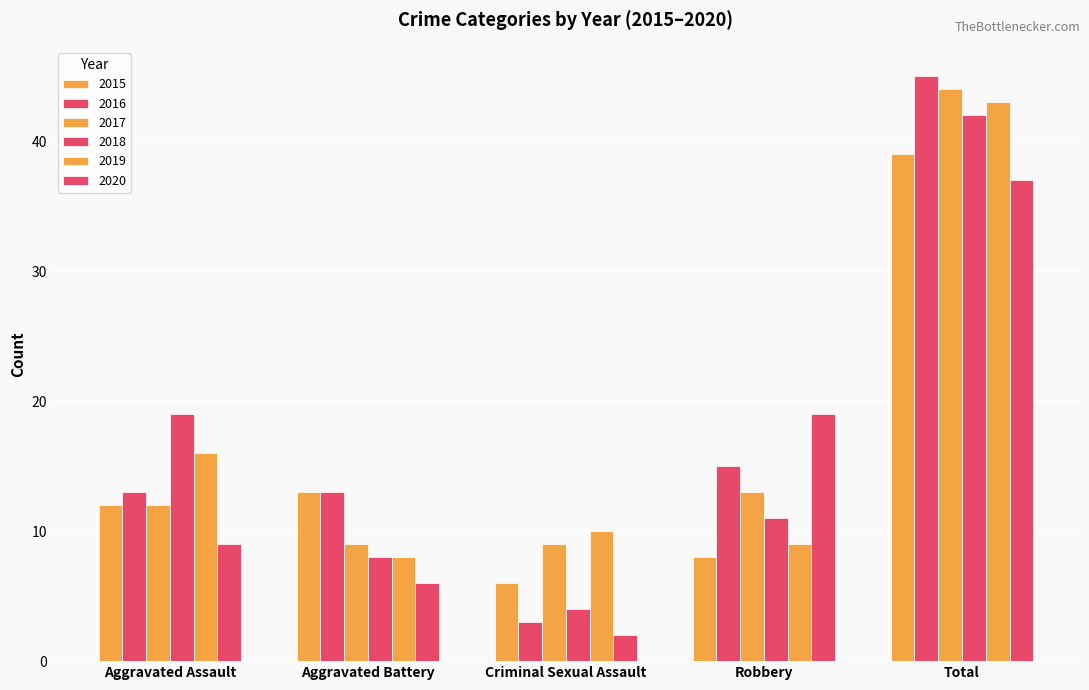

The value of 2016 at Aggravated Battery is 13. True or false?

True